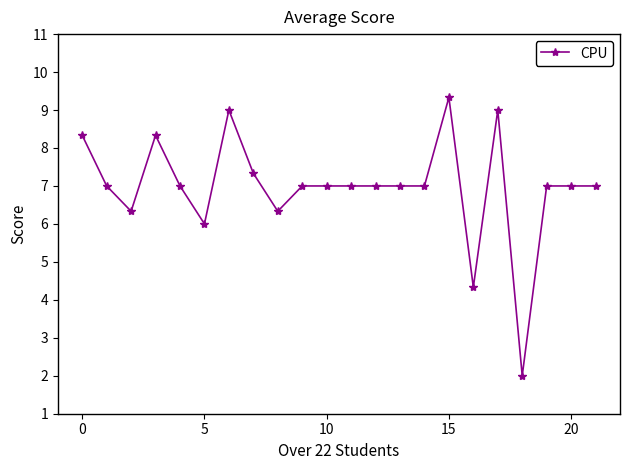

What is the difference between the maximum and minimum values?

7.3